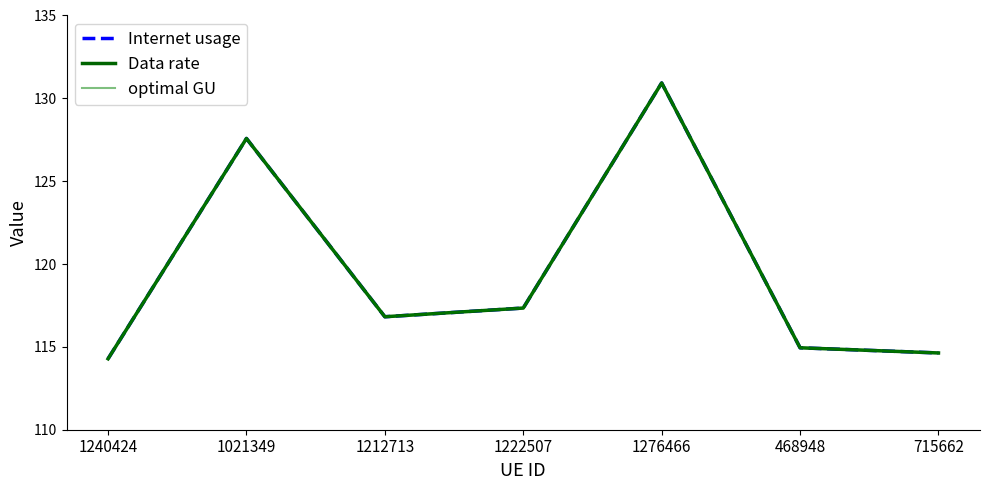

Does the chart have visible grid lines?

No